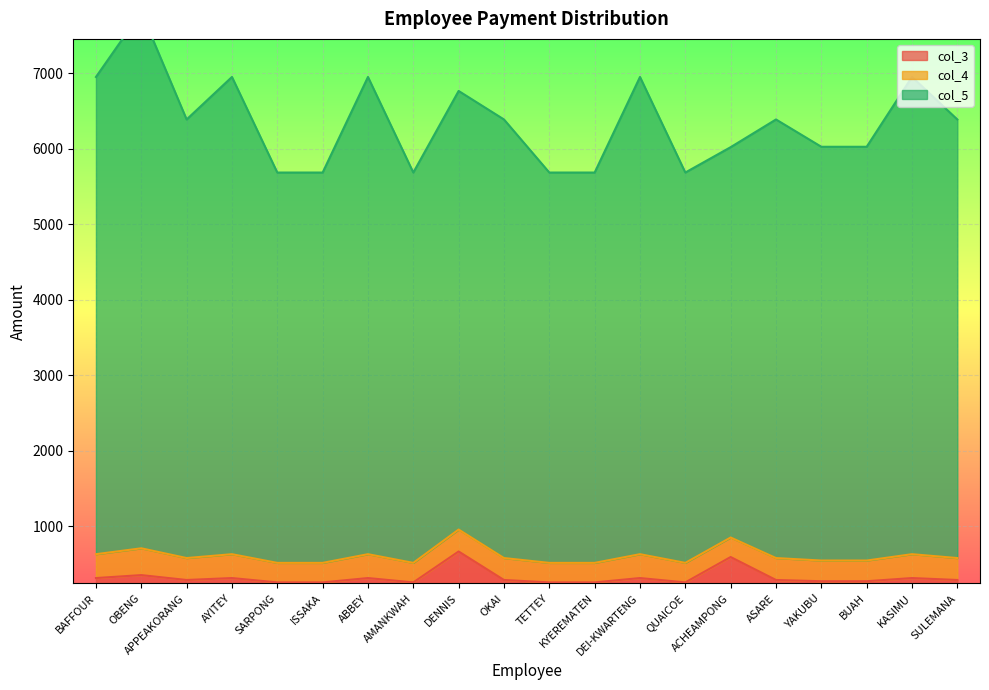

True or false: col_3 has a value of 315.9 at ABBEY.

True